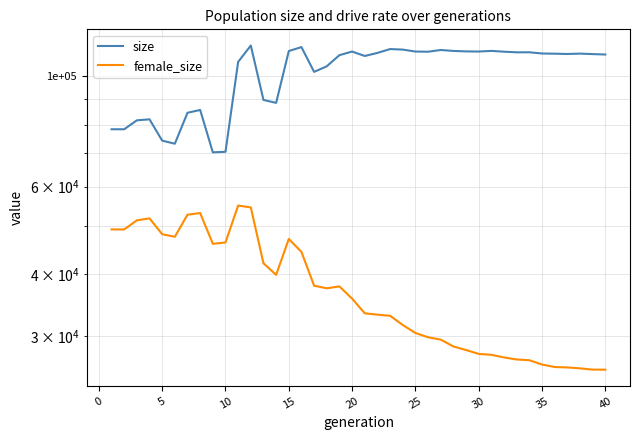

The female_size series shows 42935 at 22. True or false?

False